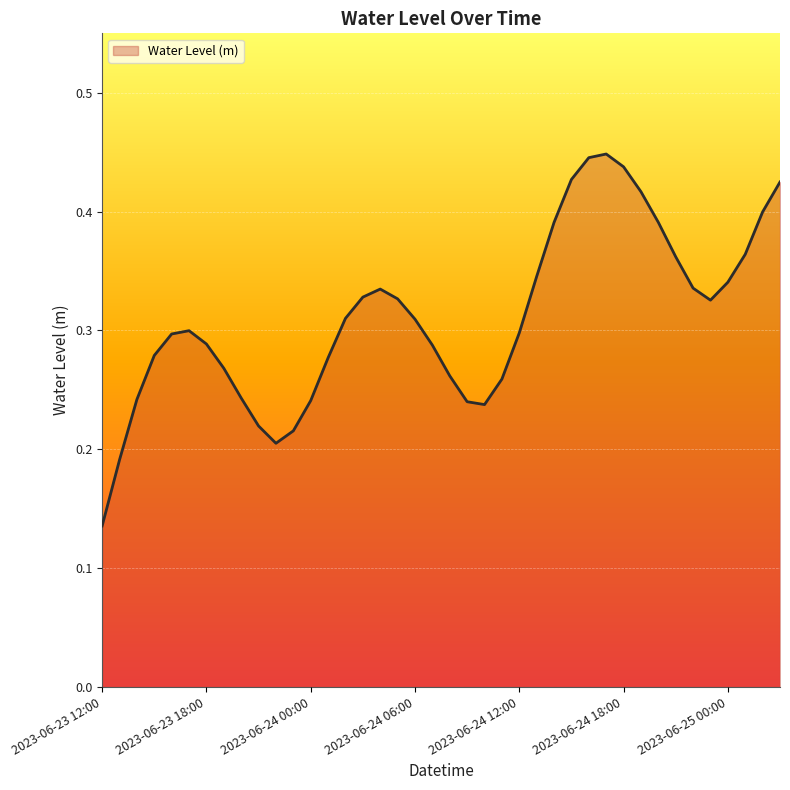

Reading right to left, transcribe all the data shown in this chart.

0.4	0.4	0.4	0.3	0.3	0.3	0.4	0.4	0.4	0.4	0.4	0.4	0.4	0.4	0.3	0.3	0.3	0.2	0.2	0.3	0.3	0.3	0.3	0.3	0.3	0.3	0.3	0.2	0.2	0.2	0.2	0.2	0.3	0.3	0.3	0.3	0.3	0.2	0.2	0.1